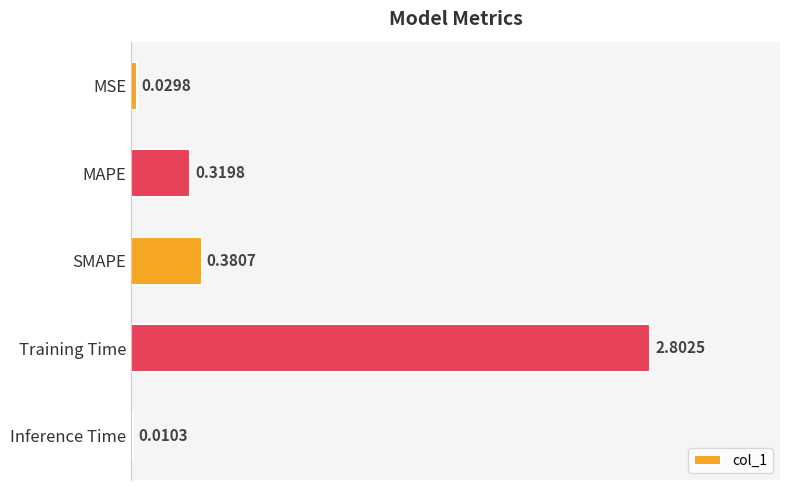

Which label corresponds to the largest value in the chart?

Training Time